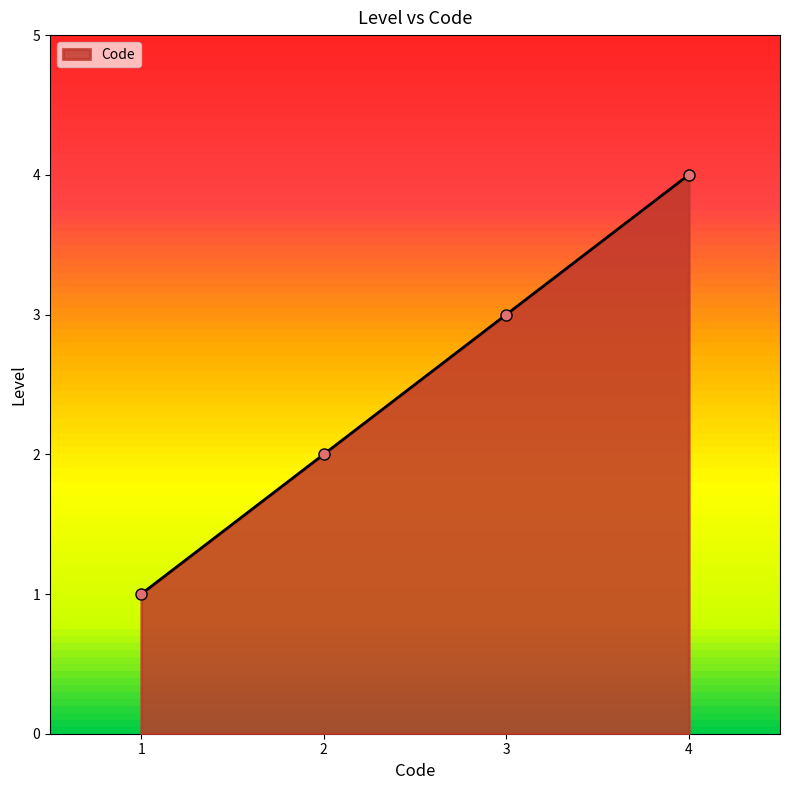

What is the ratio of the value at 3 to the value at 1?

3.0